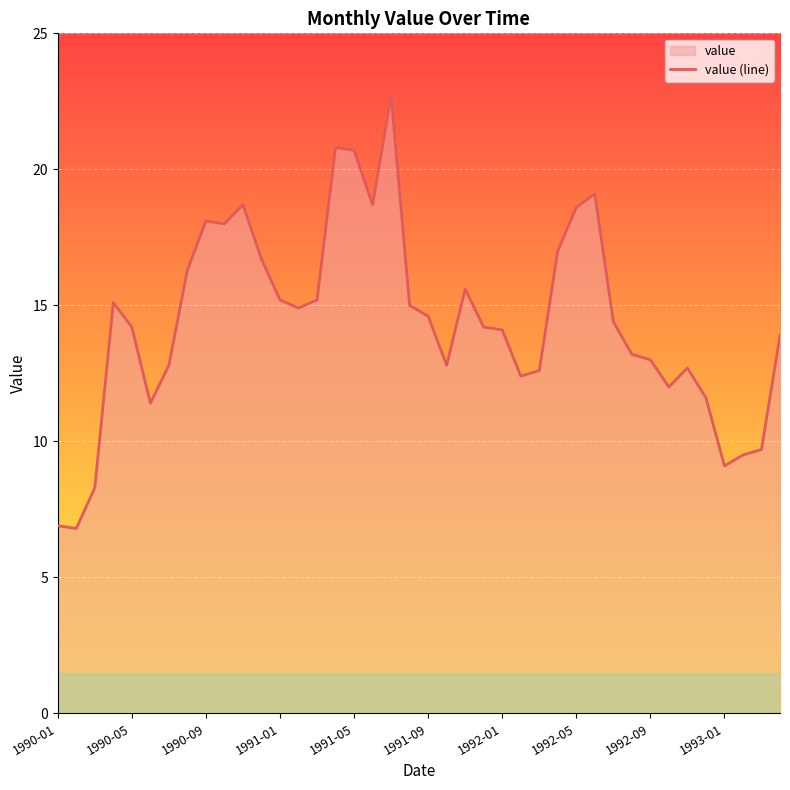

What is the greatest value displayed?

22.7